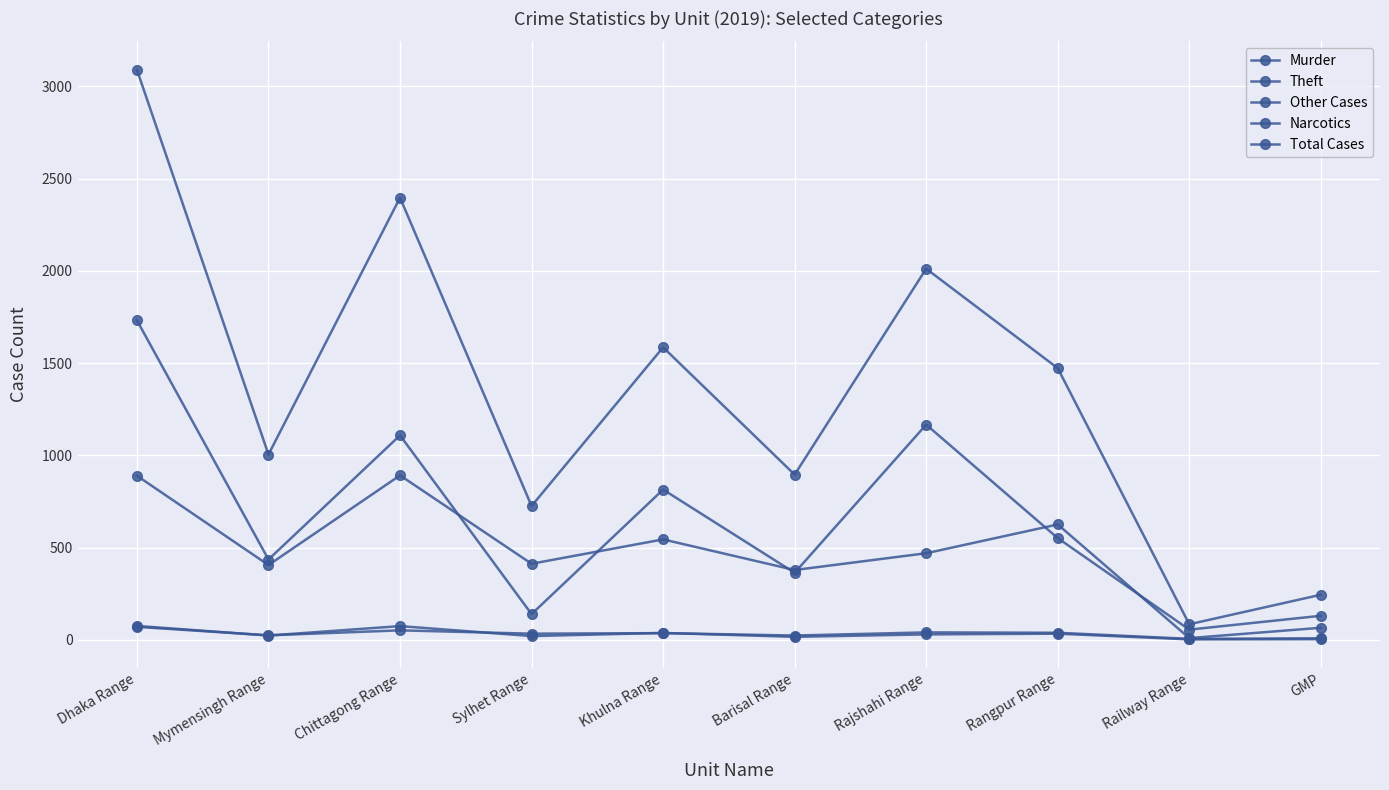

Does the chart have visible grid lines?

Yes